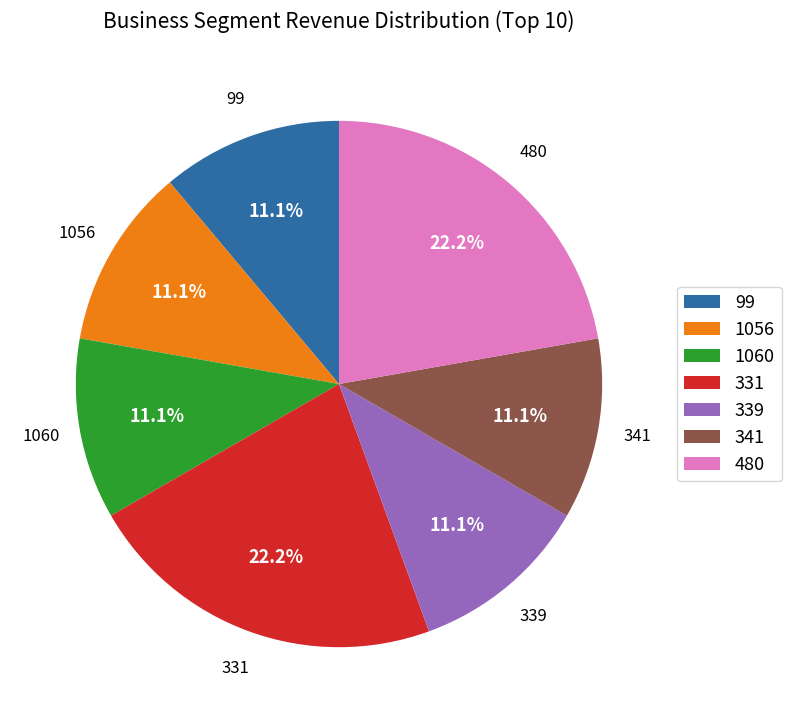

Does 99 account for over 50% of the chart?

No